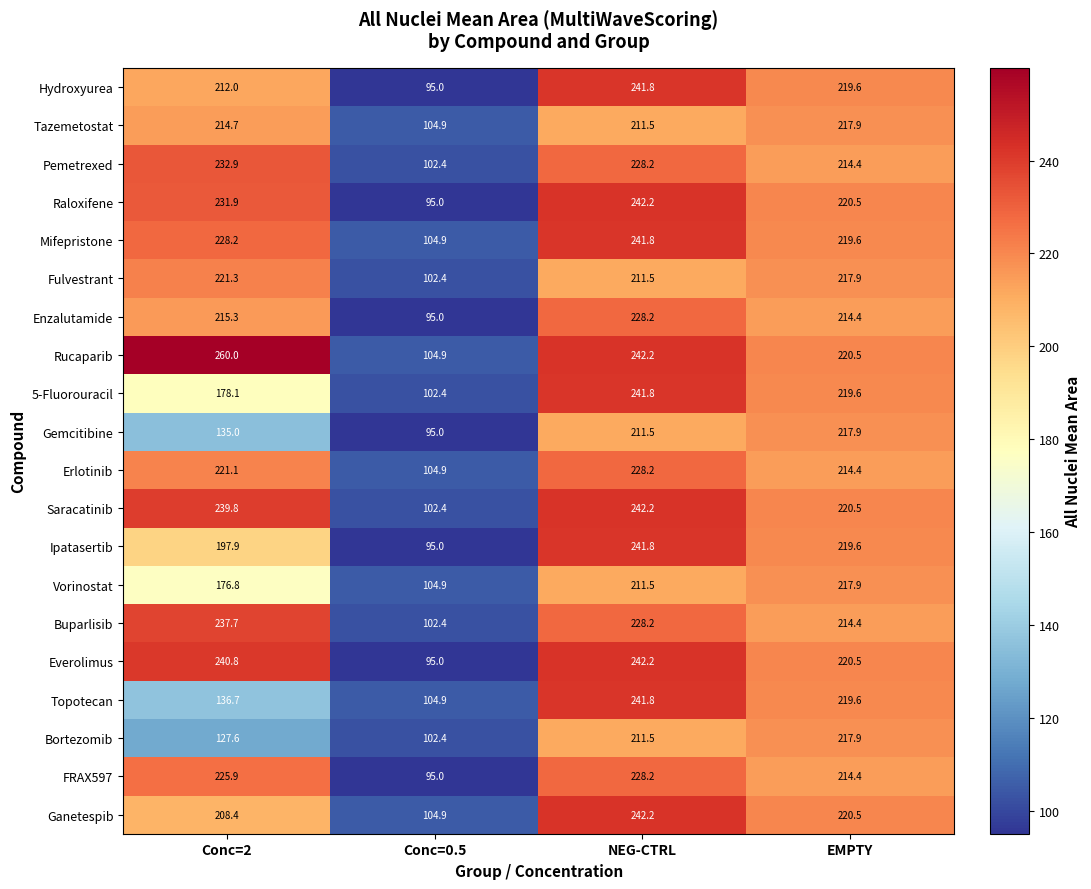

What is the total value across all series at NEG-CTRL?

4618.5